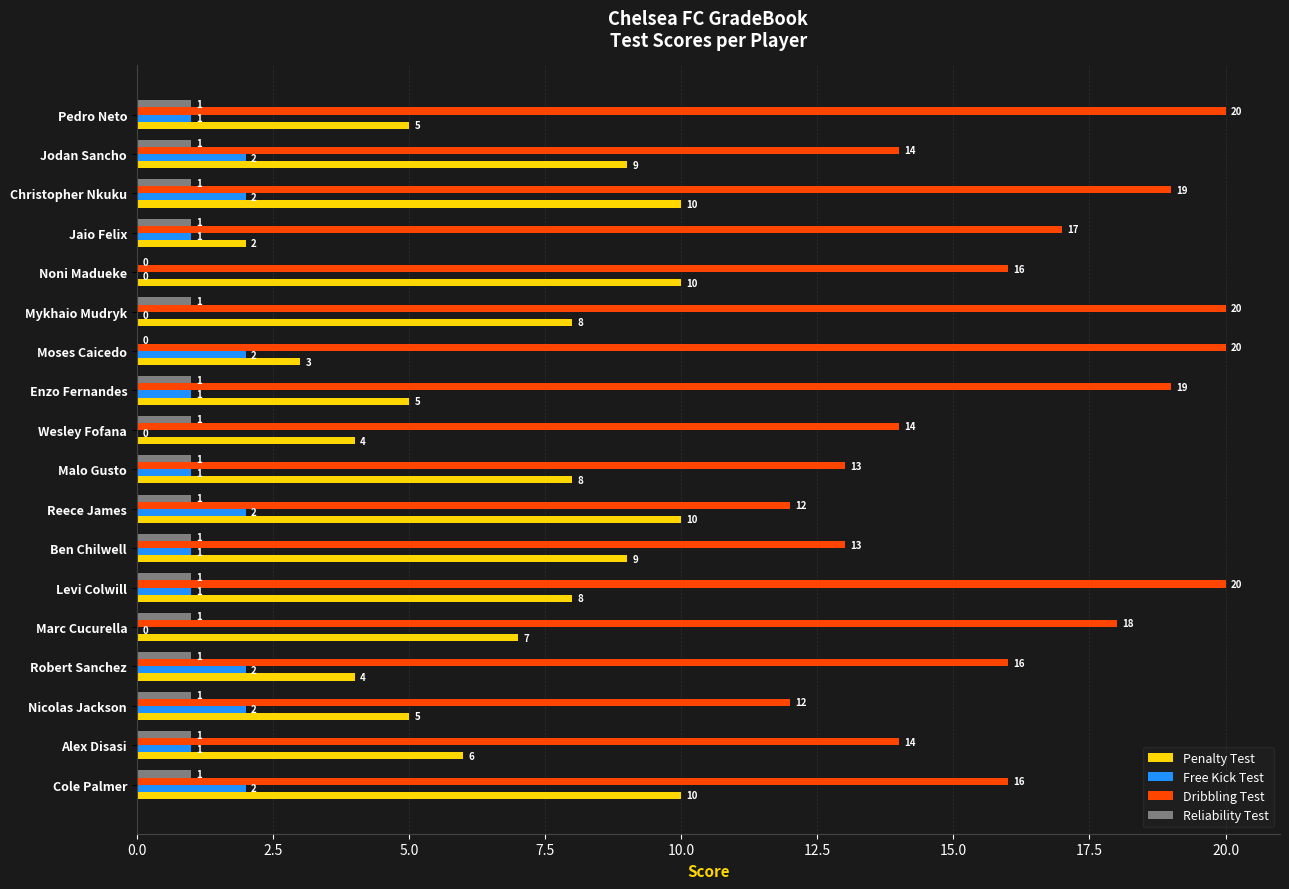

What is the sum of all Reliability Test values?

16